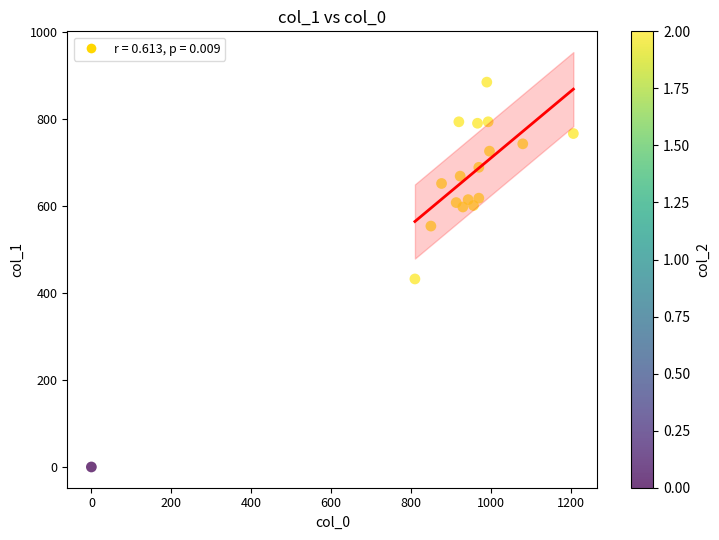

What is the range of X values (max minus min)?

1206.7